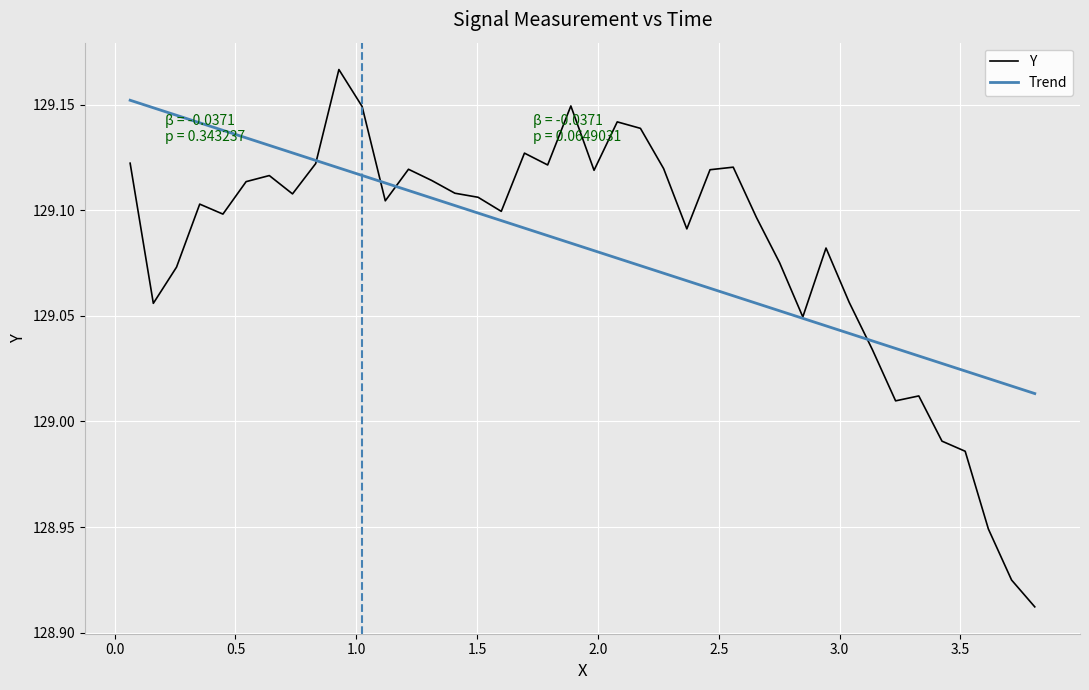

Which series has the widest spread of values?

Y